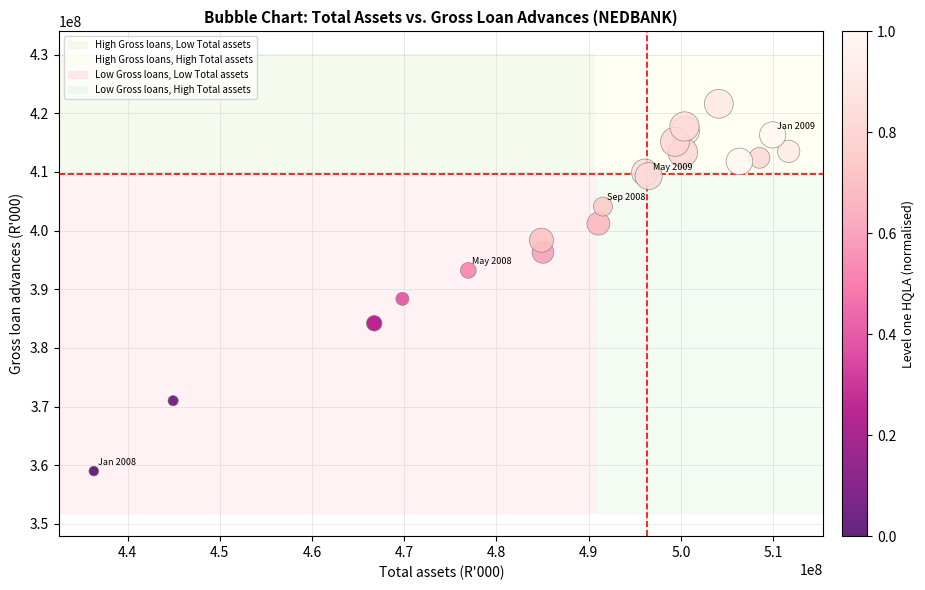

What Y value in the scatter plot is closest to 390304144?

388362649